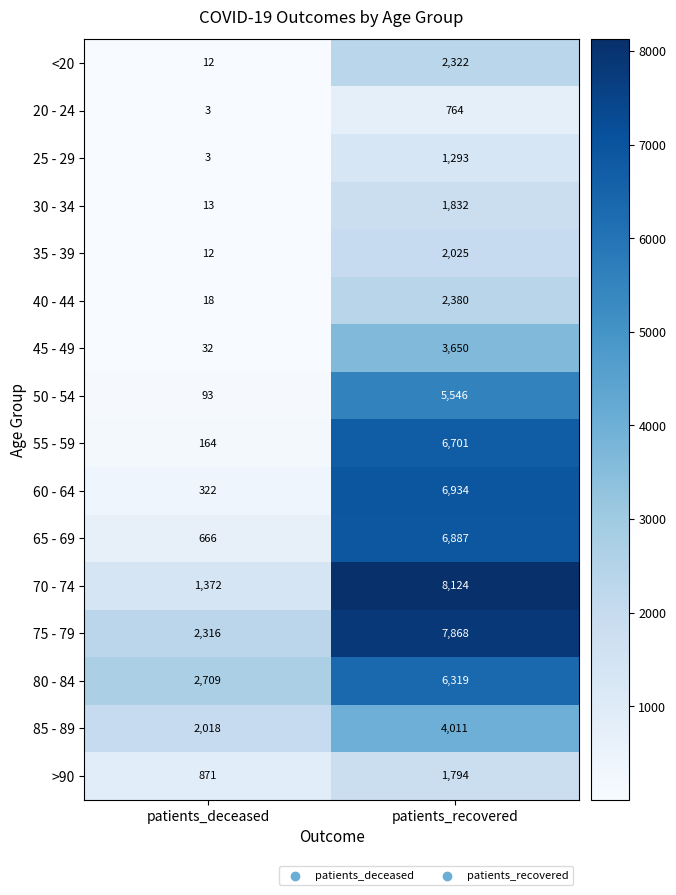

What is the sum of the 70 - 74 values at patients_recovered and patients_deceased?

9496